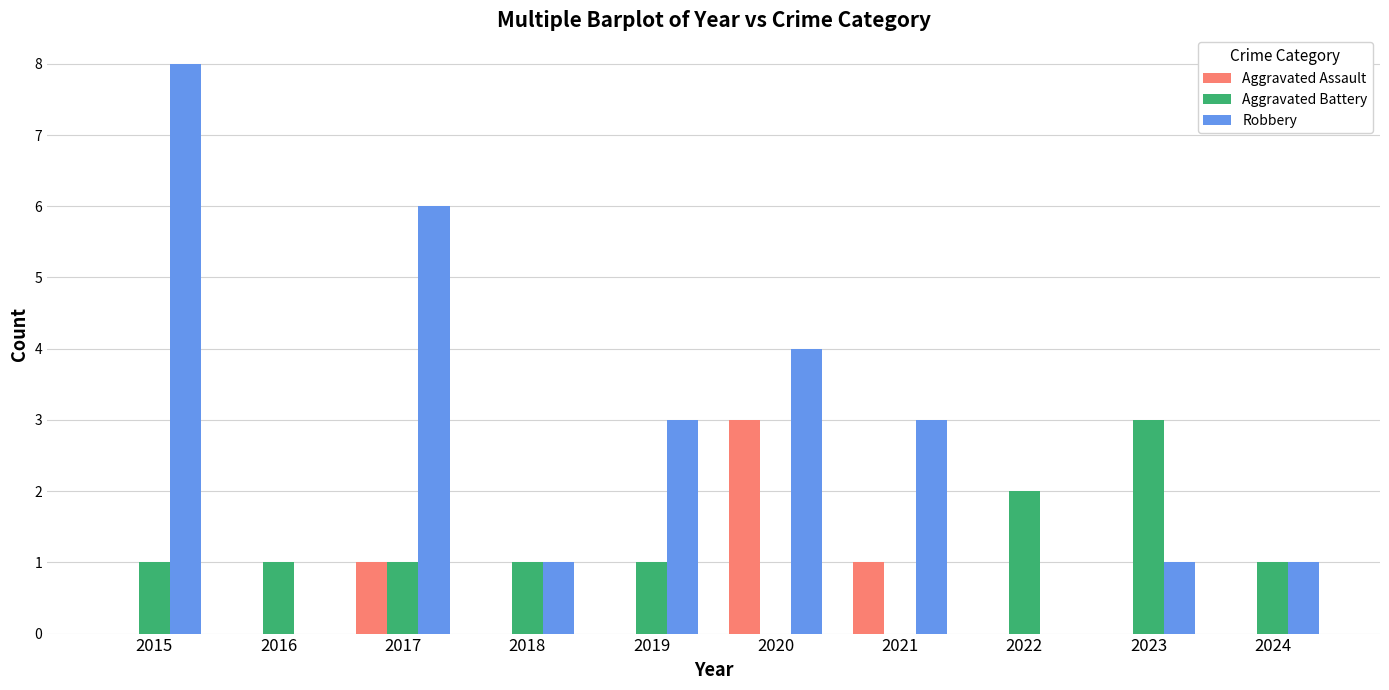

Between 2018 and 2023, which series saw the biggest shift?

Aggravated Battery